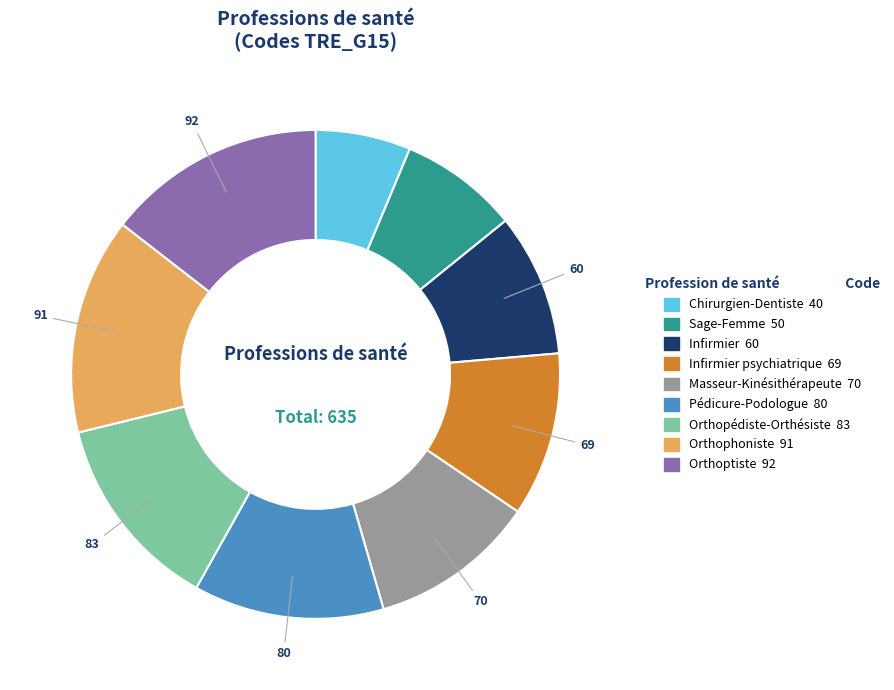

Is there any slice that represents more than half of the pie?

No